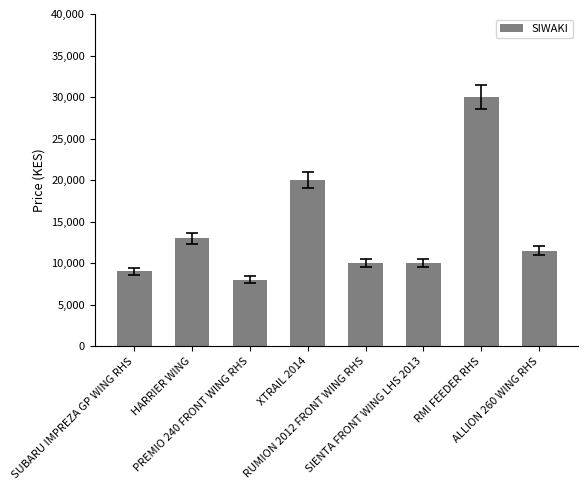

Which has a higher value, SUBARU IMPREZA GP WING RHS or ALLION 260 WING RHS?

ALLION 260 WING RHS